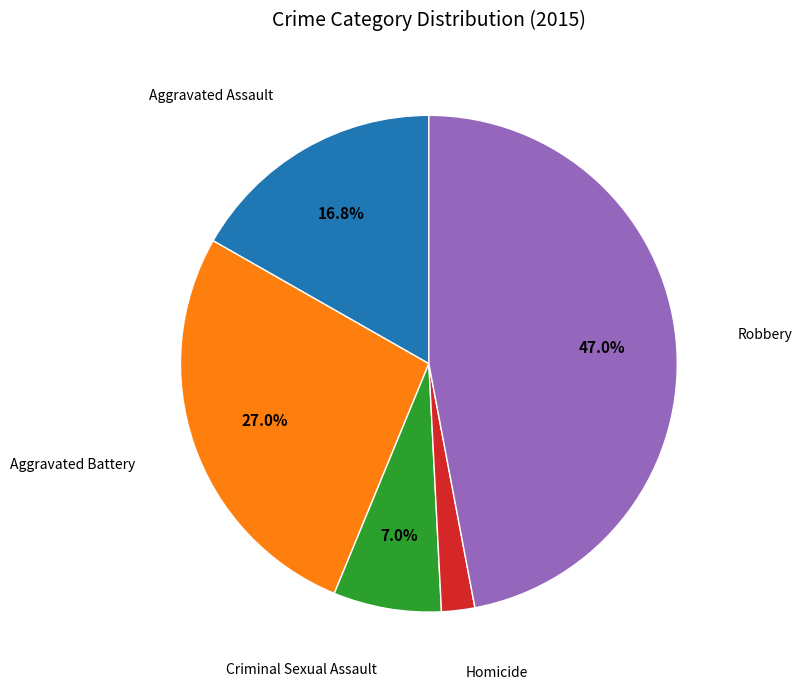

Does any single category account for the majority?

No